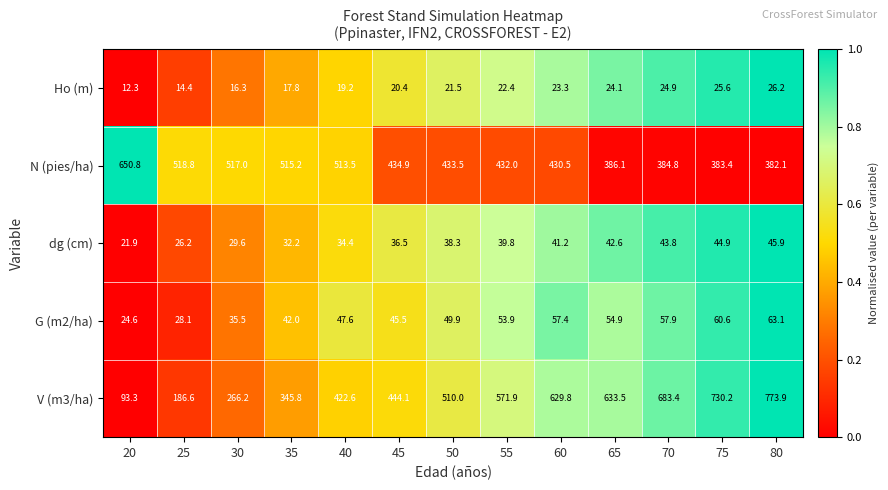

What is the total value across all series at 25?

774.1